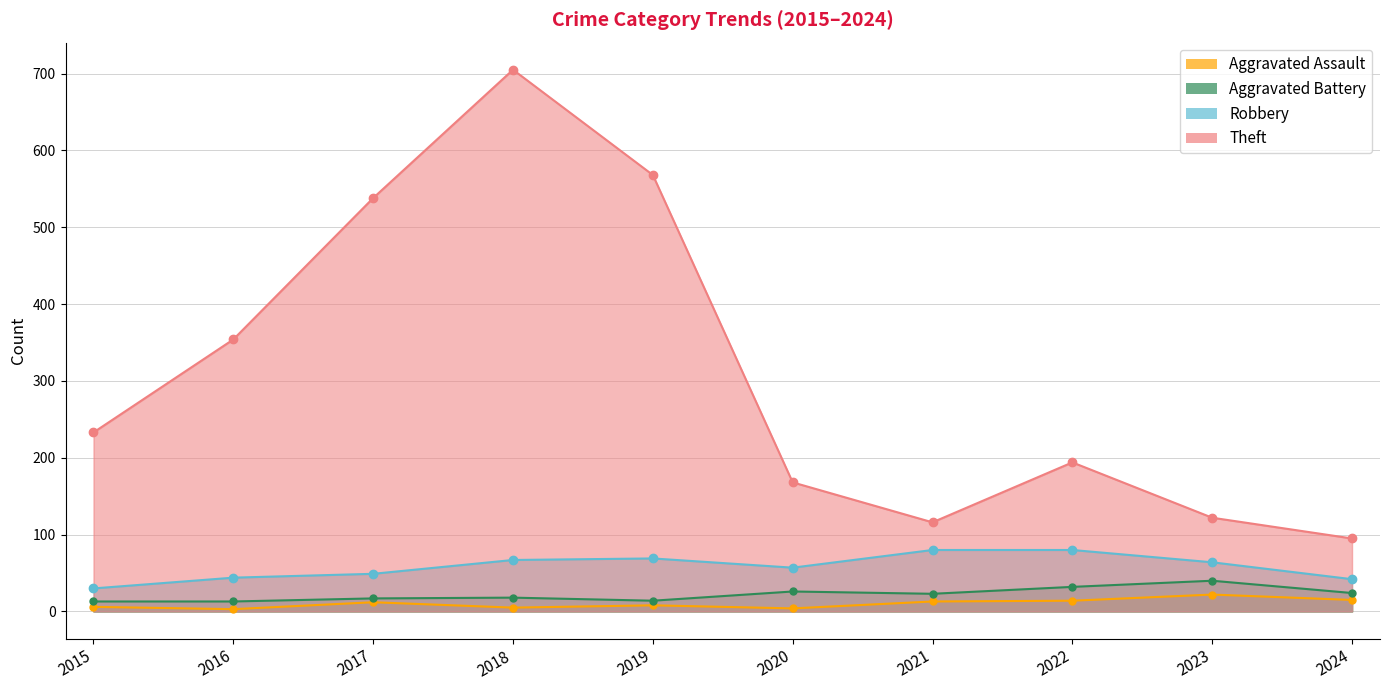

Which category has the highest value in the Aggravated Battery series?

2023